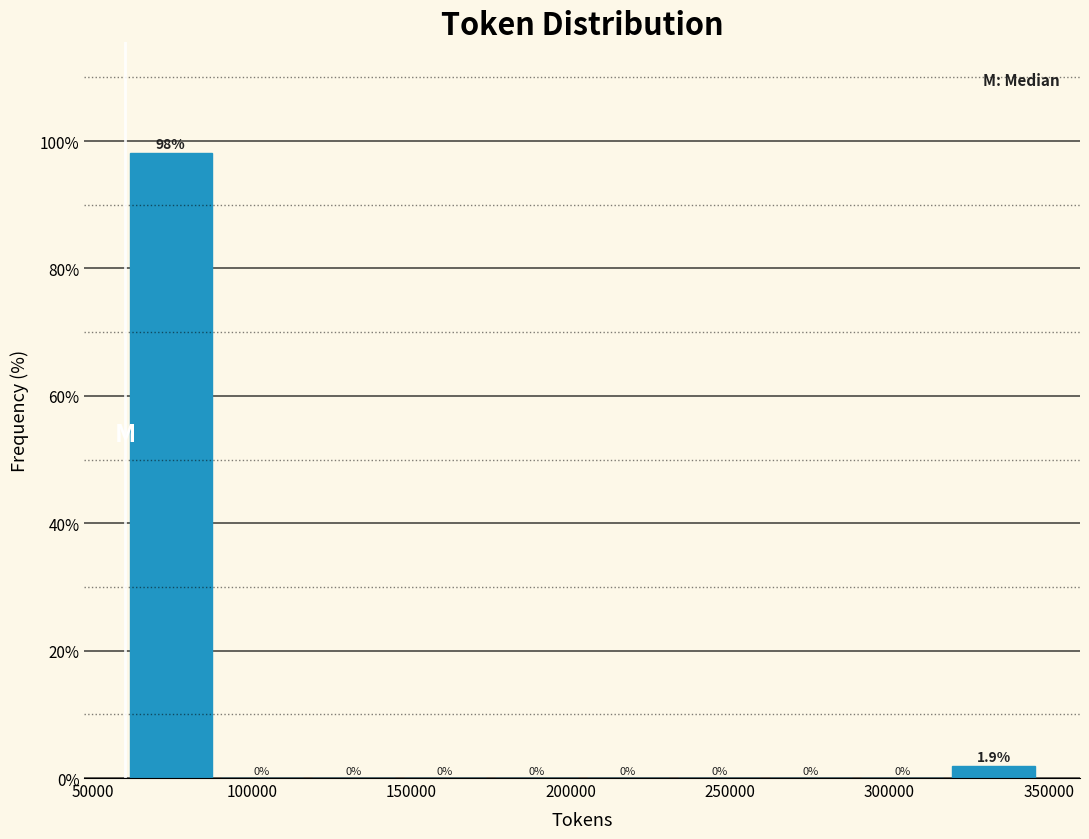

What is the height of the bar covering 60000 to 90000 on the x-axis? The bar edges are not printed on the chart, so give them approximately, as read against the axis.

98.1